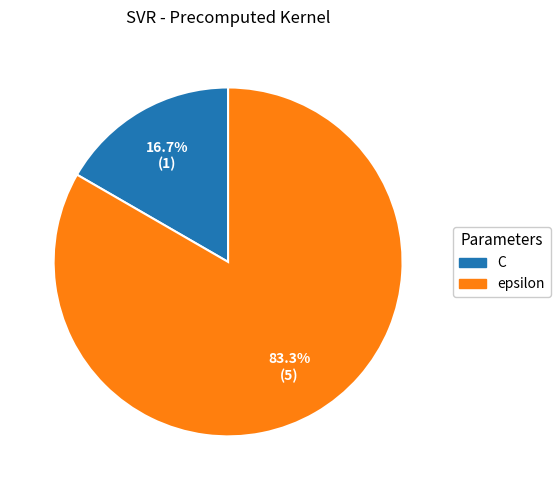

The epsilon slice represents 83% of the pie. True or false?

True